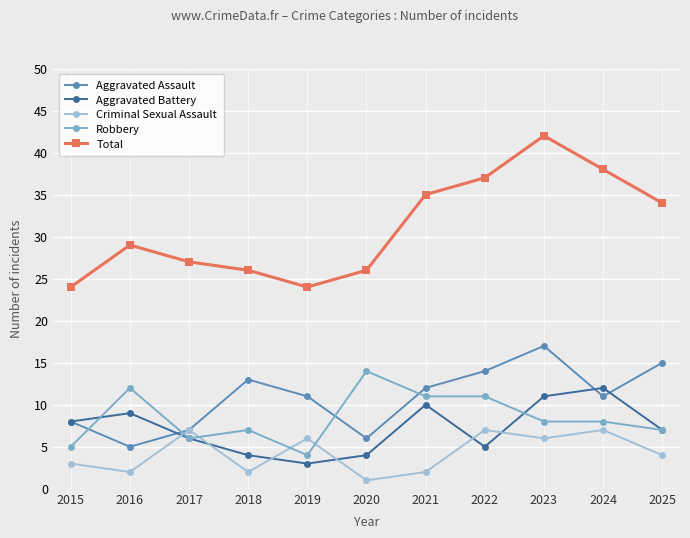

What is the total value across all series at 2023?

84